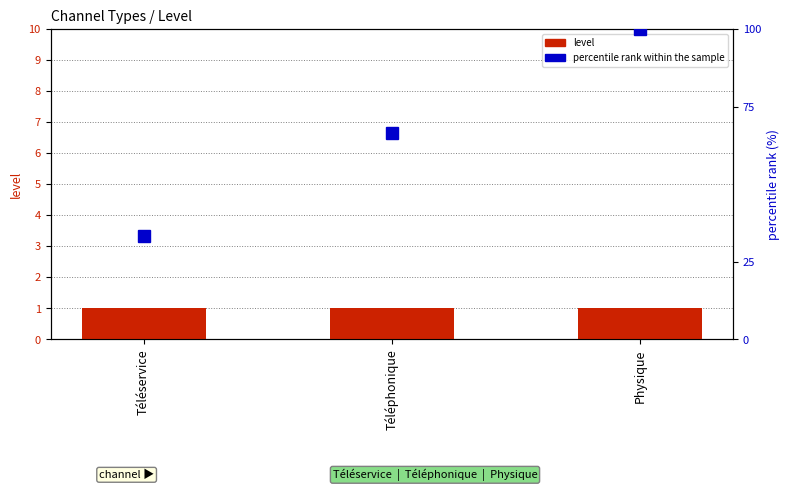

Reading left to right, transcribe all the data shown in this chart.

level: Téléservice=1.0	Téléphonique=1.0	Physique=1.0
percentile rank within the sample: Téléservice=33.3	Téléphonique=66.7	Physique=100.0